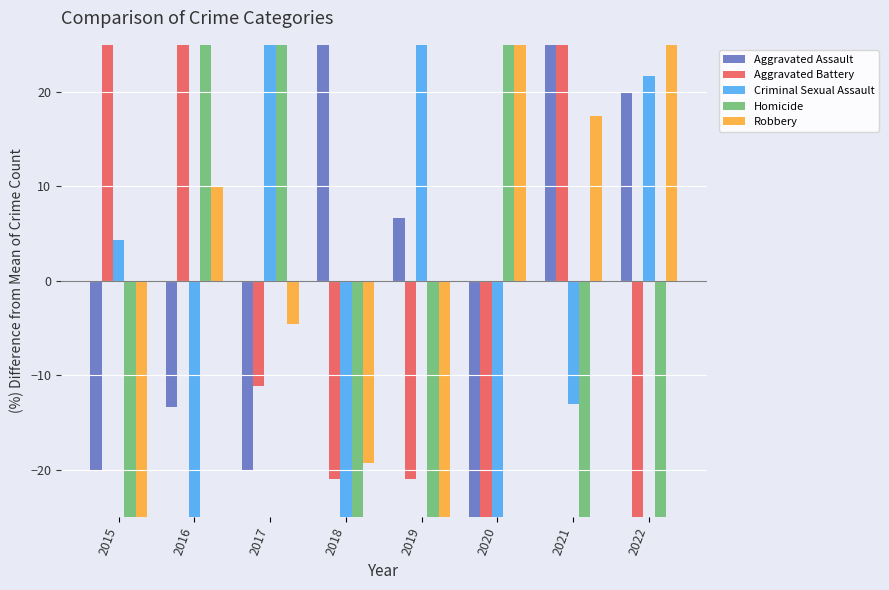

Which category has the lowest value in the Aggravated Assault series?

2020